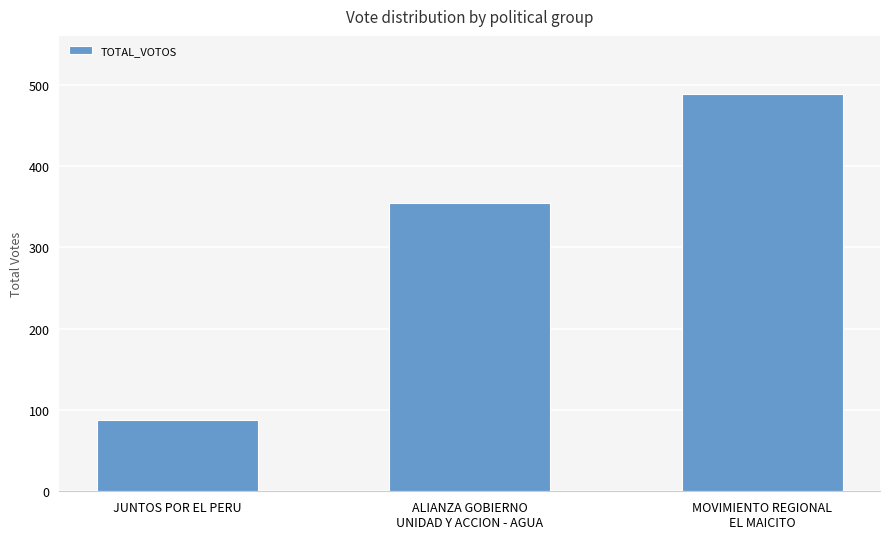

How many values are below 354?

1